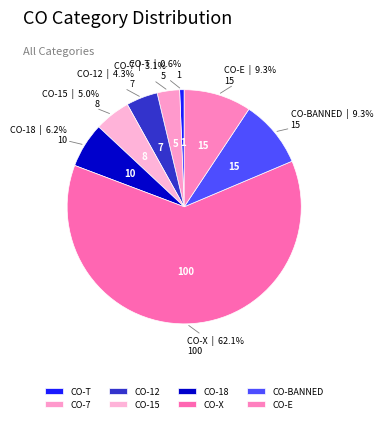

Combined, what portion of the pie is CO-18 and CO-T?

6.8%